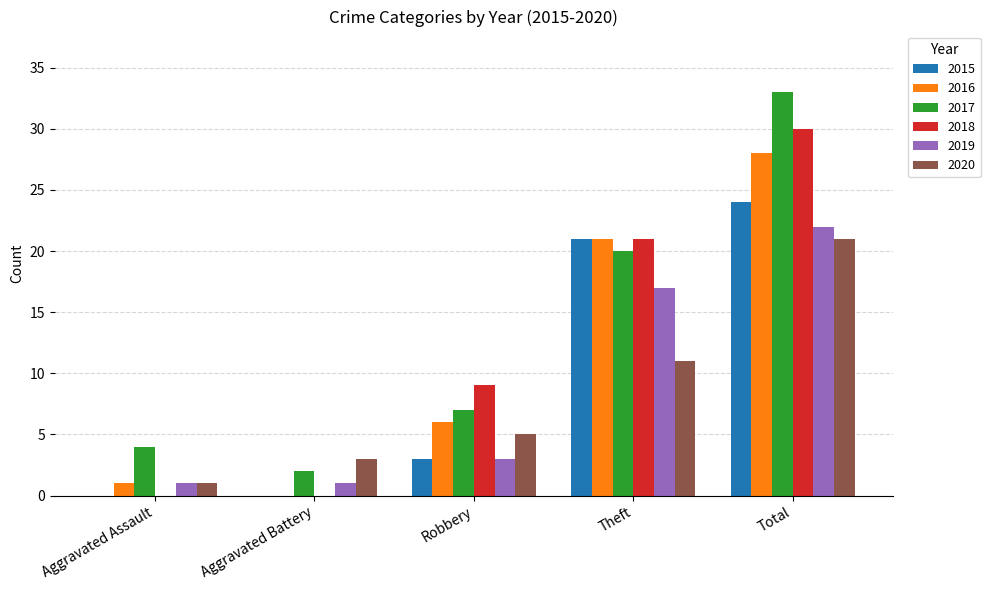

What is the sum of all 2017 values?

66